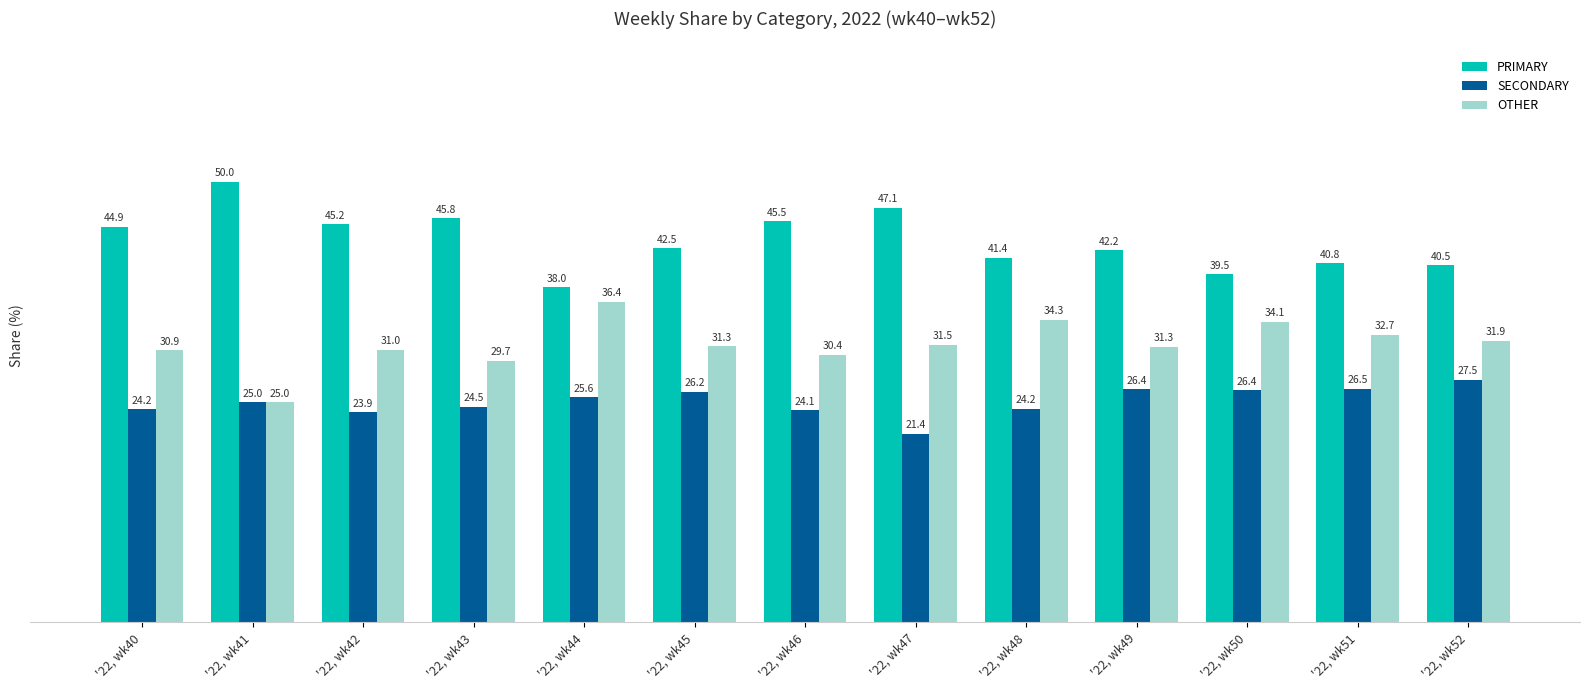

List the series in order of their overall mean, highest first.

PRIMARY, OTHER, SECONDARY